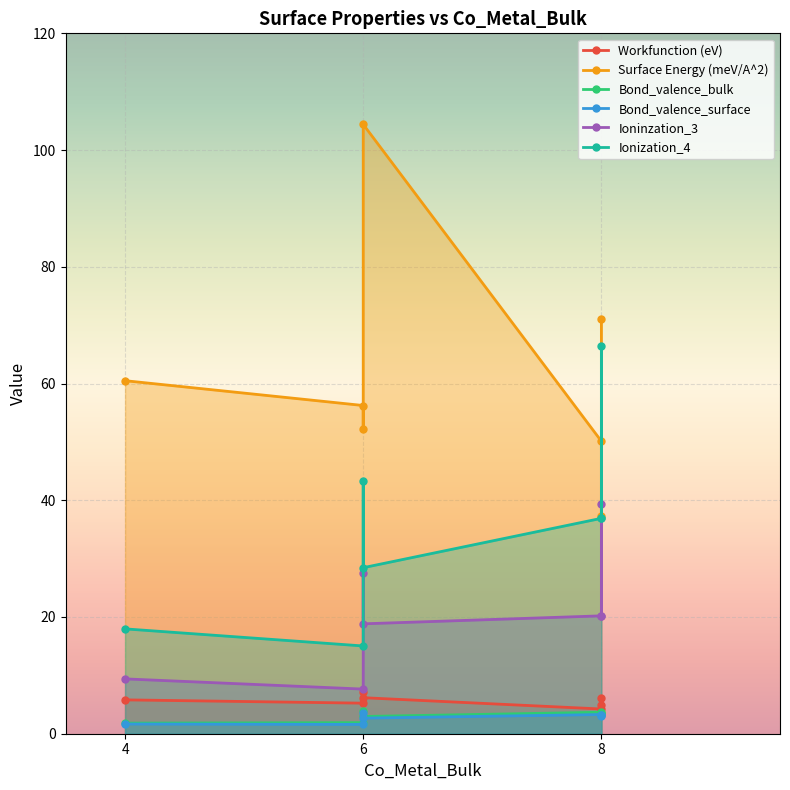

True or false: Ionization_4 and Bond_valence_bulk cross at least once.

False